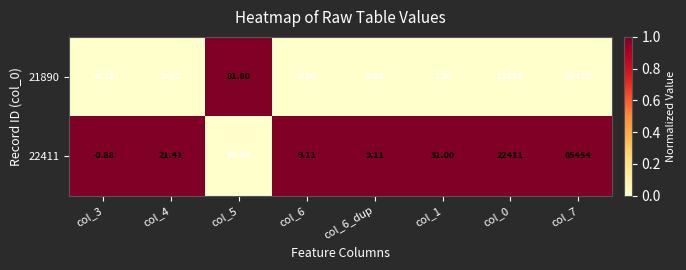

Is the value of 22411 at col_6 greater than the value of 21890 at col_7?

No